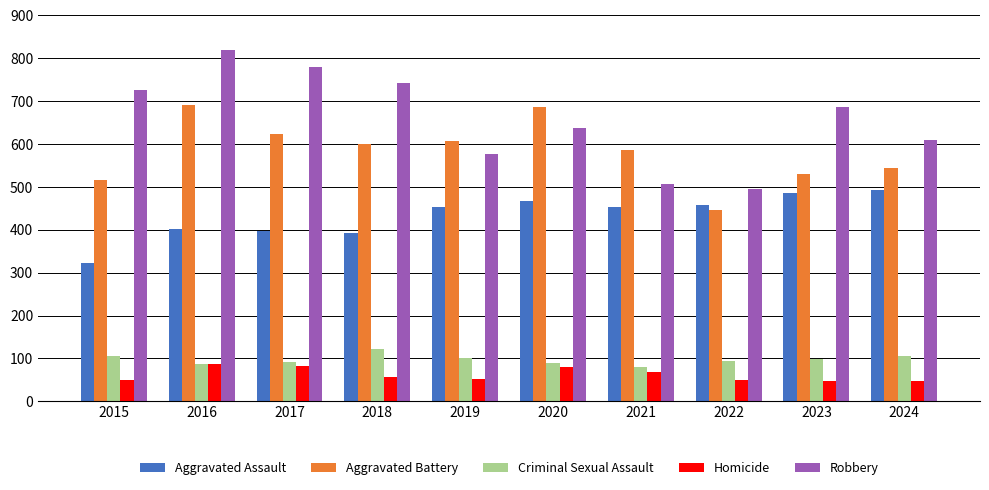

How many data points does each series have?

10